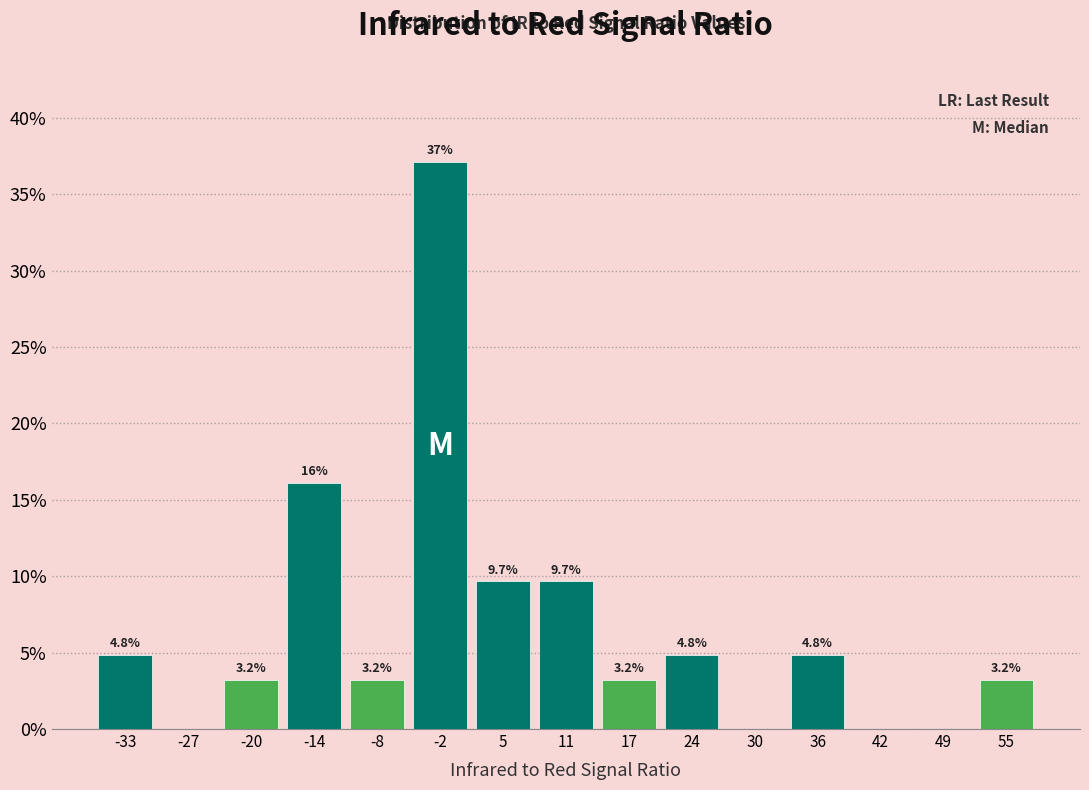

Over which range of the x-axis is the bar tallest?

-5 to 2